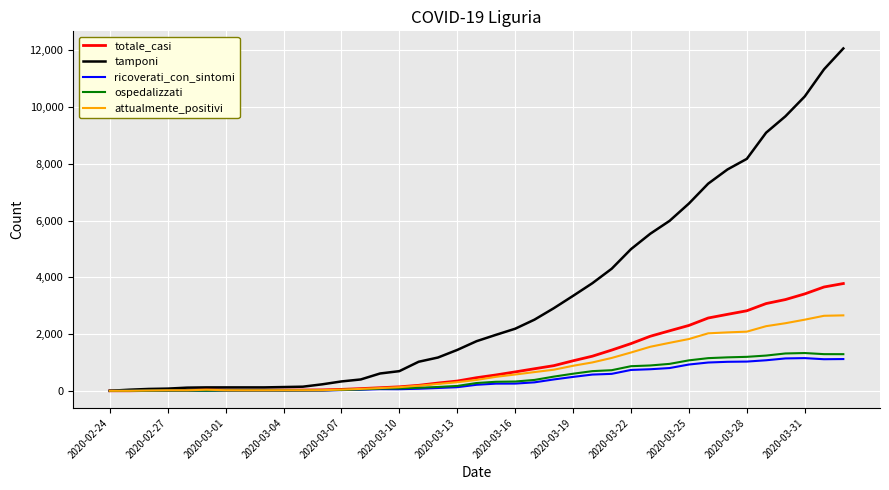

What is the maximum value for ospedalizzati?

1332